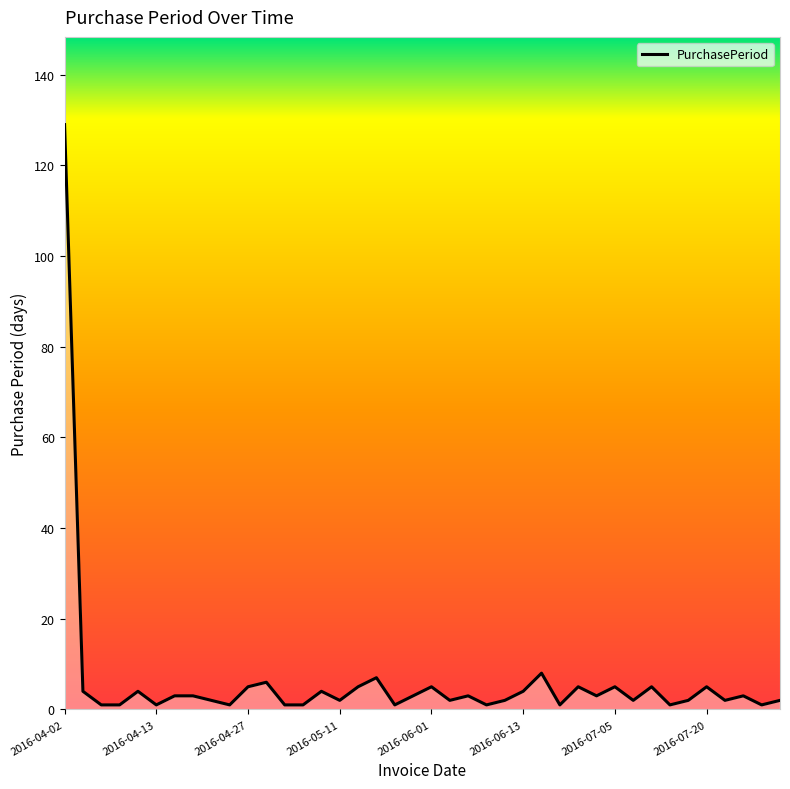

What is the maximum value shown in the chart?

129